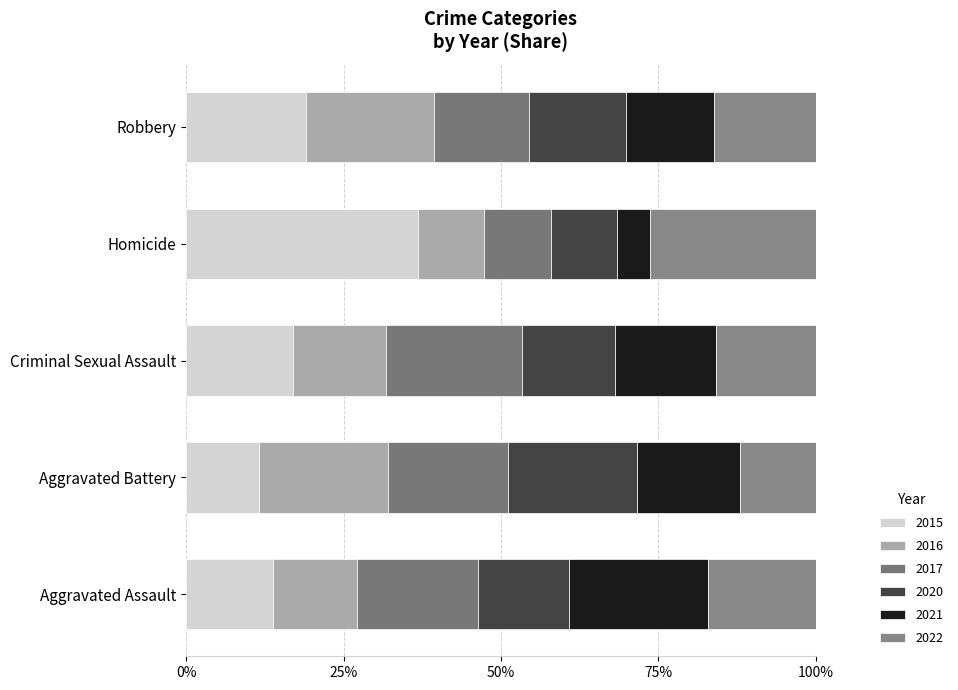

Which category has the highest value in the 2015 series?

Homicide